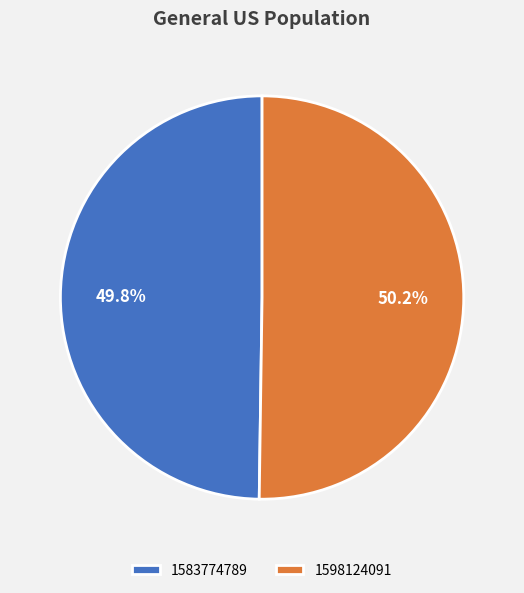

What portion of the pie excludes 1583774789?

50.2%